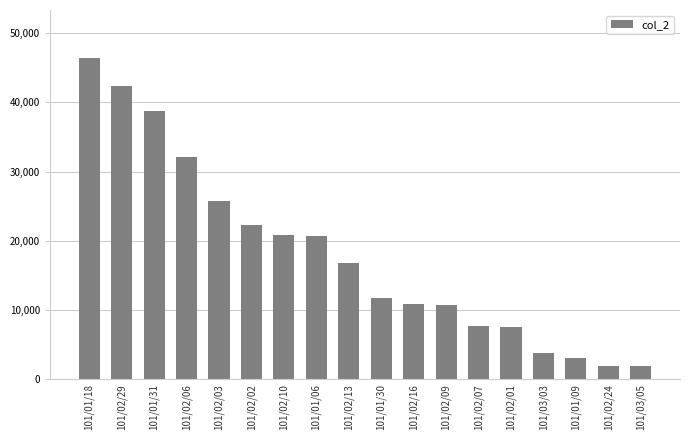

What is the difference between the values at 101/01/18 and 101/02/02?

24180